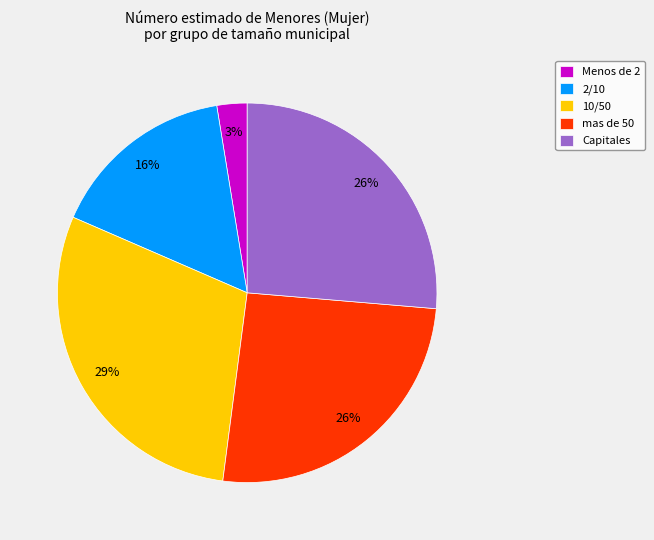

To the nearest percent, what is the difference between the Menos de 2 and 2/10 slice percentages?

13%